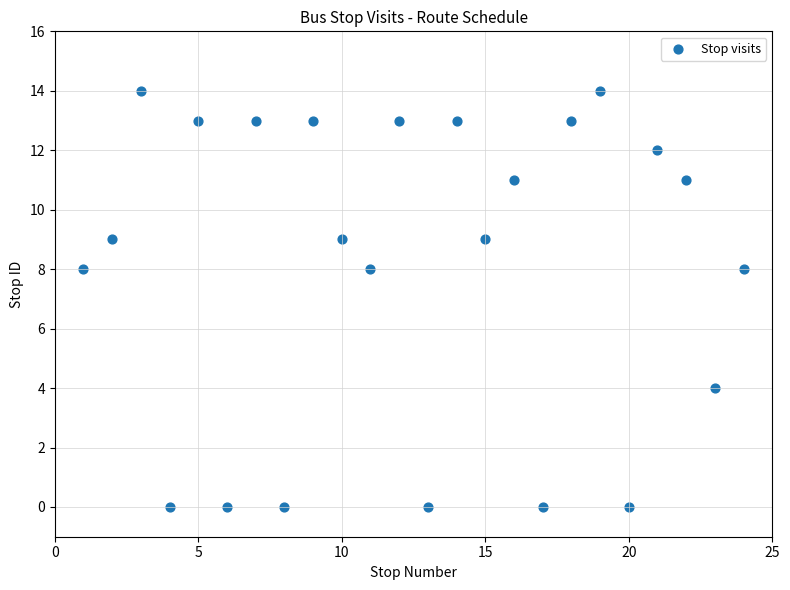

What is the range of Y values (max minus min)?

14